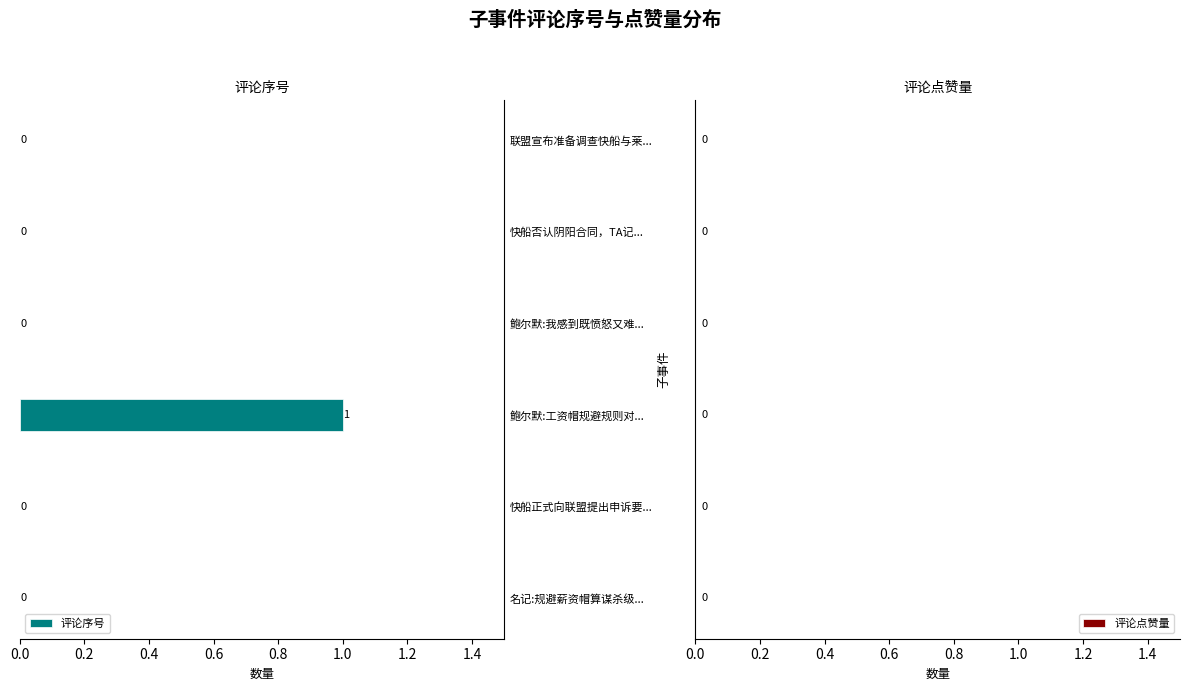

True or false: the data shows -1 at 联盟宣布准备调查快船与莱....

False